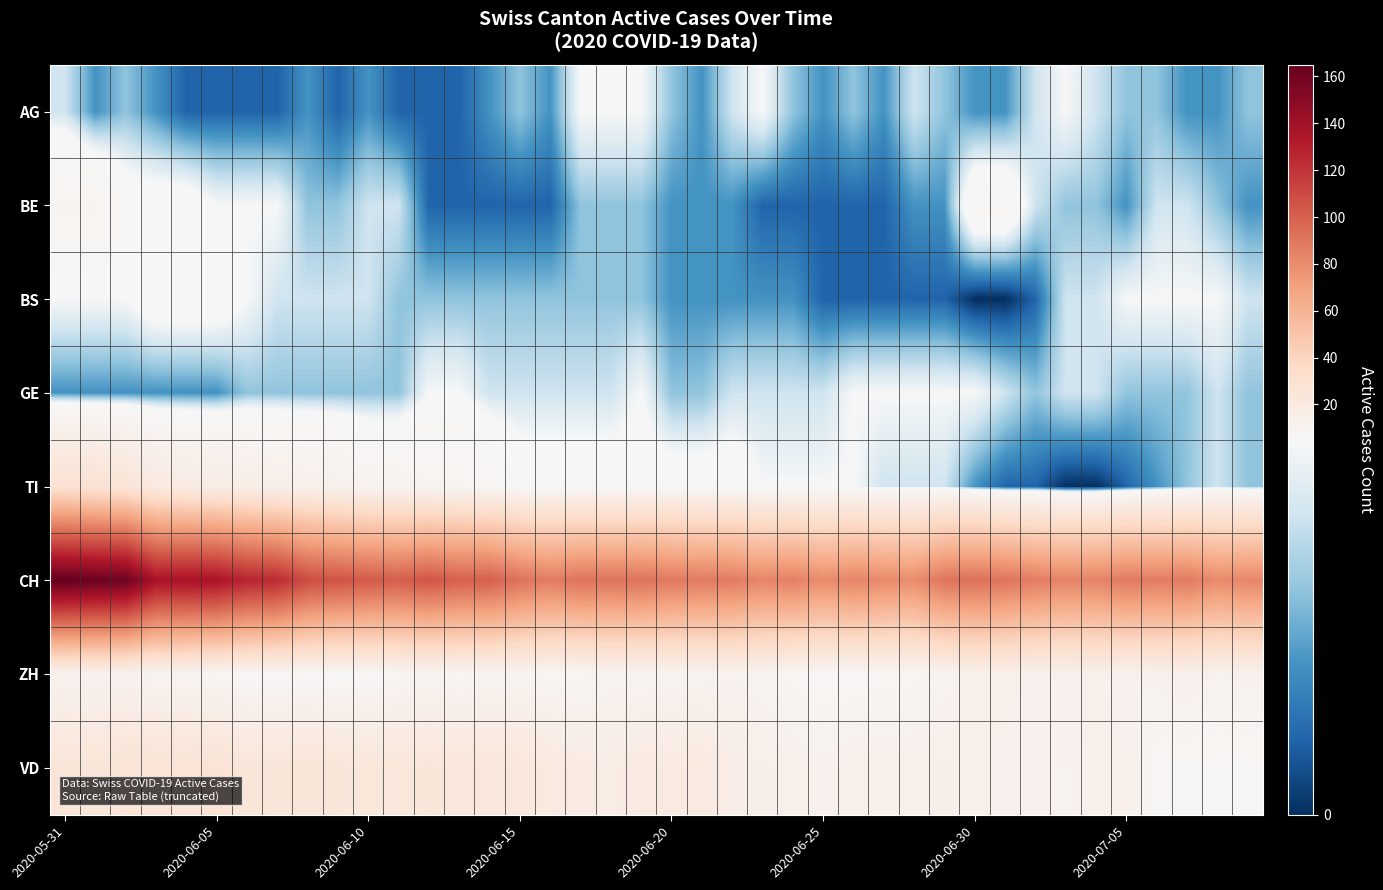

Reading left to right, extract all data points from this chart.

AG: 4	2	3	2	1	1	1	1	2	1	2	1	1	1	2	3	2	5	5	5	3	2	4	5	3	2	3	2	4	3	2	2	4	5	4	3	3	2	2	3
BE: 9	9	6	6	6	5	5	5	3	3	4	4	1	1	1	1	1	3	3	3	2	2	2	1	1	1	1	1	2	2	7	7	4	3	3	2	4	4	3	2
BS: 5	5	5	6	6	6	5	4	4	4	4	3	3	3	3	3	3	3	3	3	2	2	2	2	2	1	1	1	1	1	0	0	1	4	4	5	5	5	5	4
GE: 2	2	2	2	2	2	3	3	3	3	3	3	5	5	4	4	4	4	4	5	3	3	4	4	4	4	5	5	5	5	5	4	3	4	4	3	3	3	4	3
TI: 30	28	26	20	18	17	15	14	13	12	10	10	9	9	8	6	6	6	6	6	6	6	6	5	5	5	5	4	4	4	2	1	1	0	0	1	2	3	4	3
CH: 165	162	161	137	137	136	127	124	109	106	103	101	105	100	100	92	87	92	91	92	89	88	88	83	86	80	84	81	80	91	93	91	87	84	84	89	87	88	81	83
ZH: 11	11	11	9	9	8	7	7	7	6	7	8	9	8	9	9	8	8	10	9	10	10	11	10	8	7	7	8	8	10	13	13	12	12	13	11	12	13	11	12
VD: 25	24	27	27	27	28	24	24	25	24	23	23	24	23	23	23	20	18	17	19	19	20	16	14	13	12	13	13	13	14	13	12	12	11	13	13	7	7	7	7